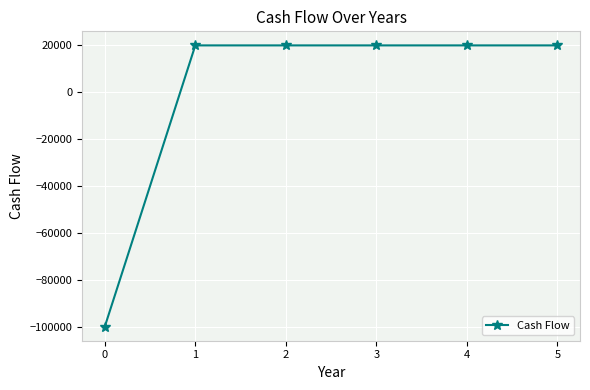

What is the smallest value displayed?

-100000